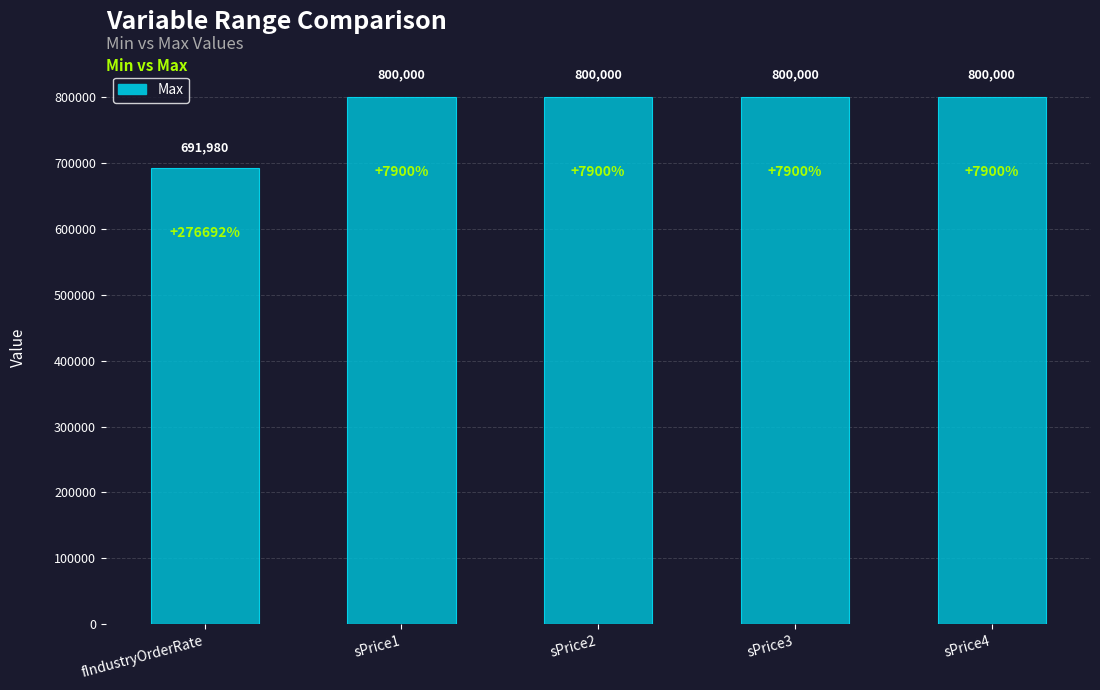

Is it true that the value at sPrice3 is 275881.0?

False